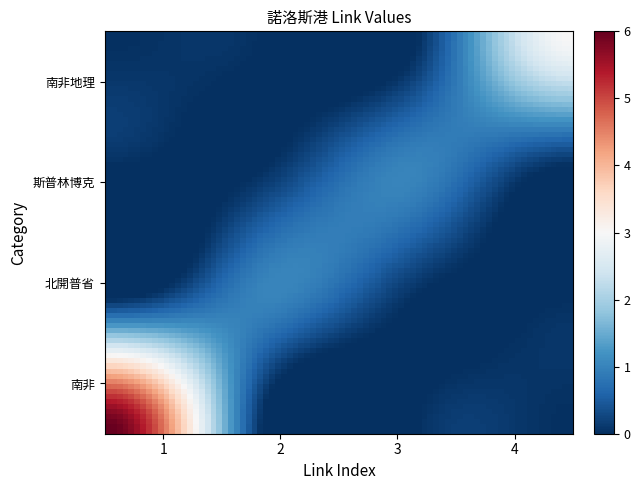

At which category is the sum across all series the highest?

南非